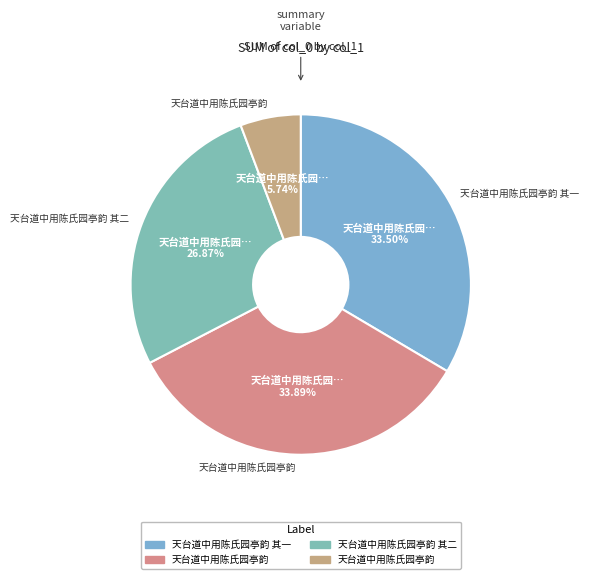

Which slice is the smallest?

天台道中用陈氏园亭韵